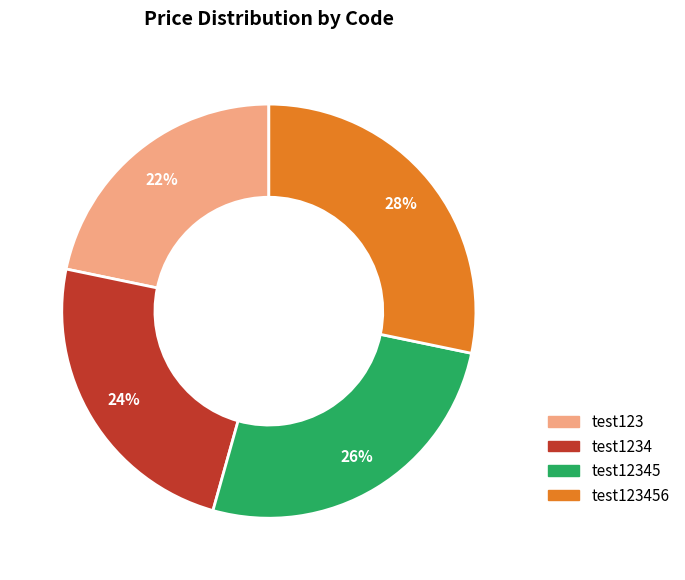

Is there a majority slice in this chart?

No